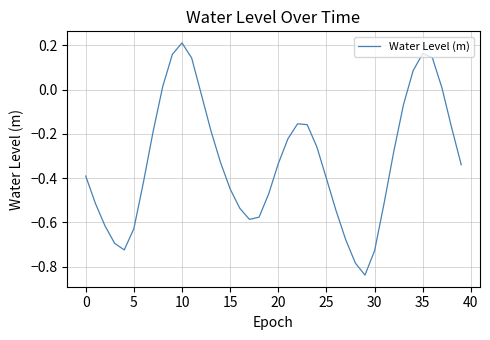

What is the difference between the maximum and minimum values?

1.0